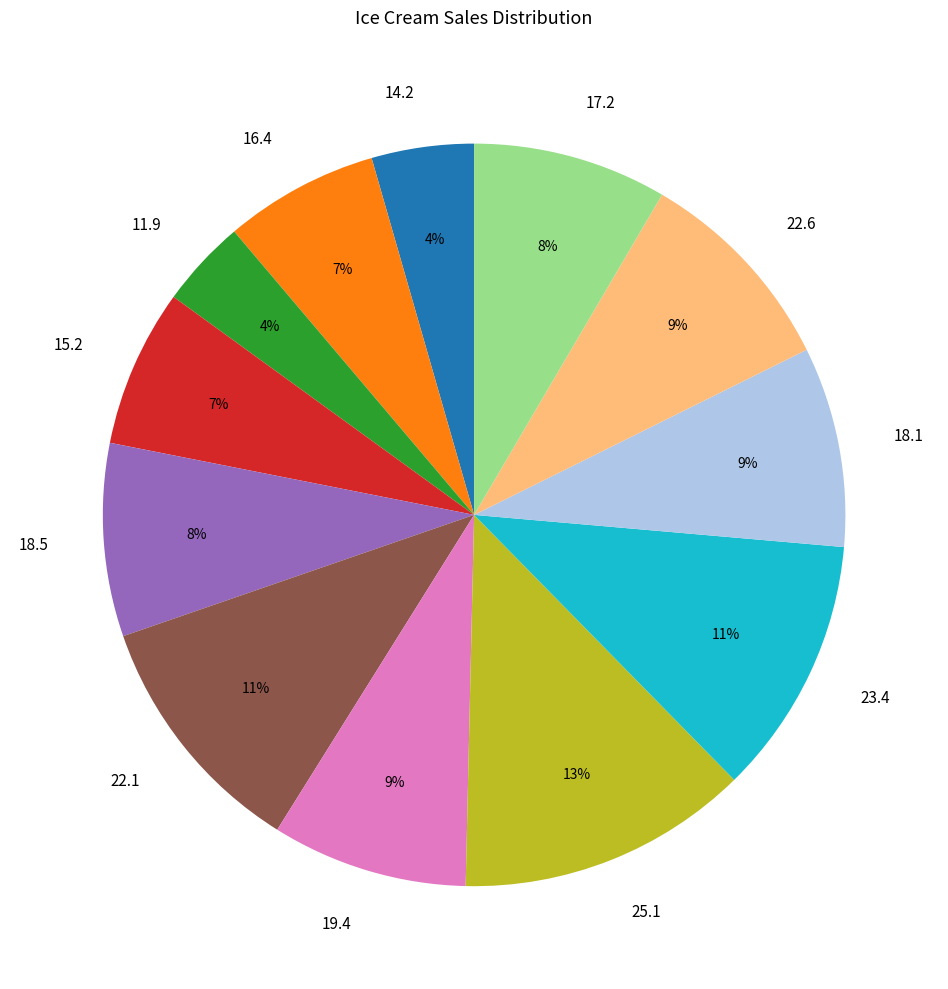

Does any single category account for the majority?

No